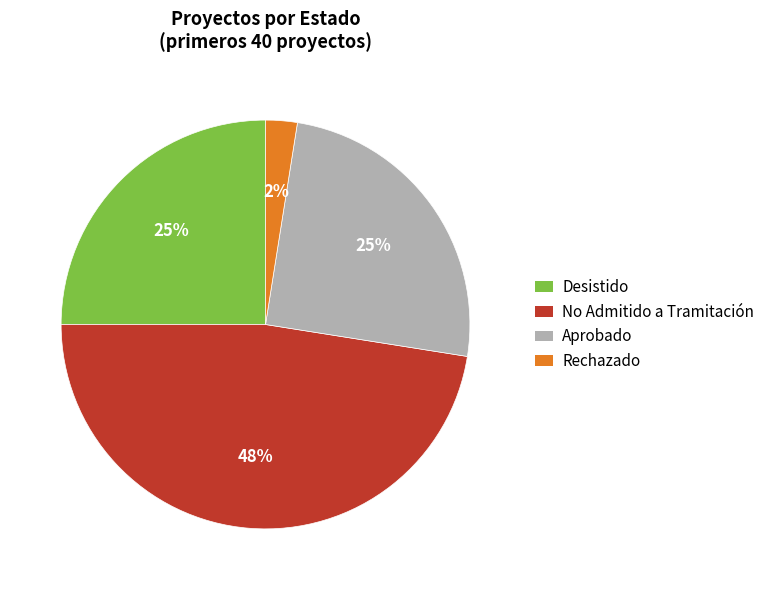

Does Desistido represent more than half of the total?

No